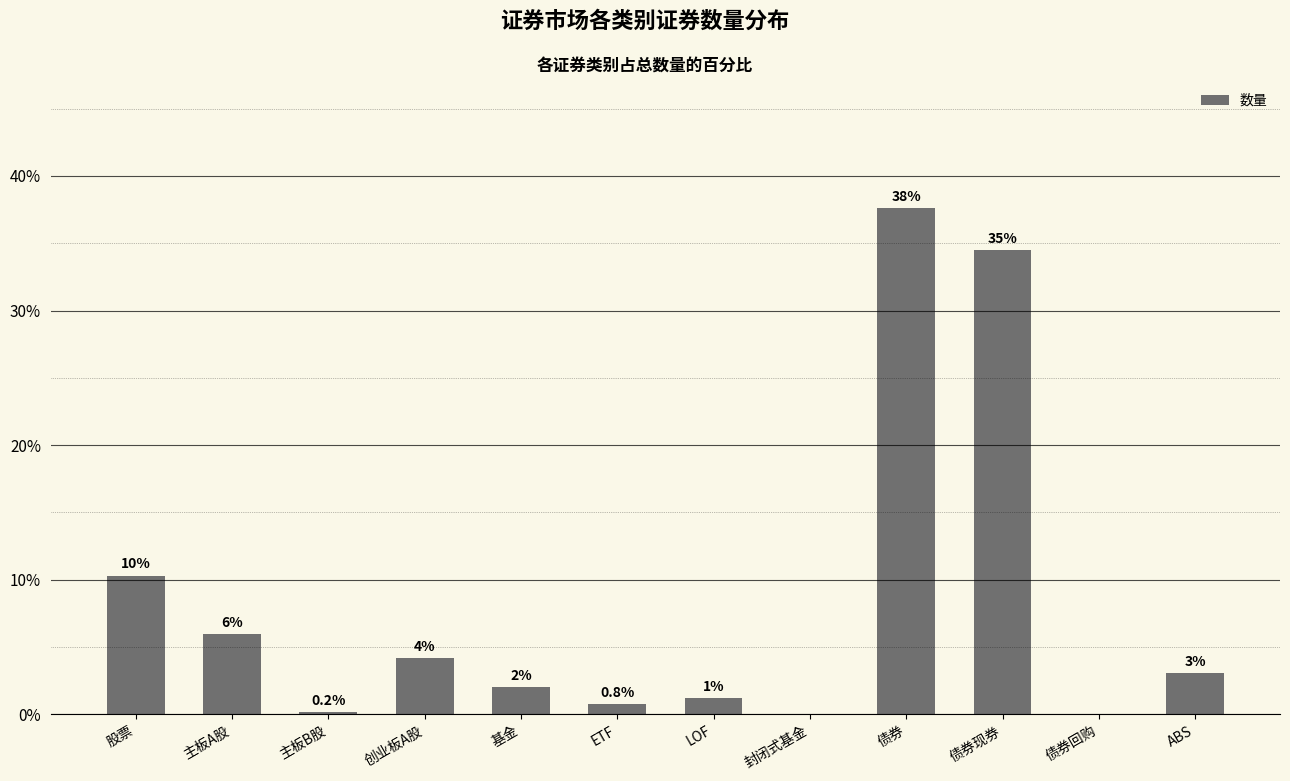

Does the chart contain stacked bars?

No